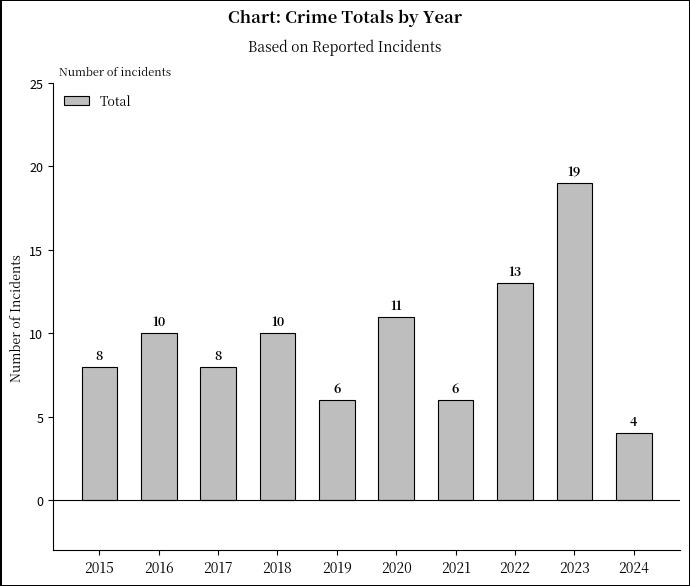

Is it true that the value at 2018 is 15?

False